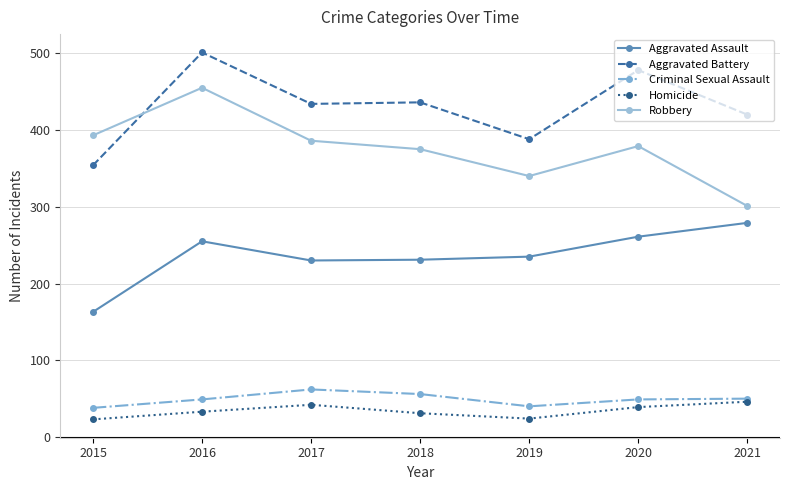

The value of Aggravated Assault at 2017 is 230. True or false?

True